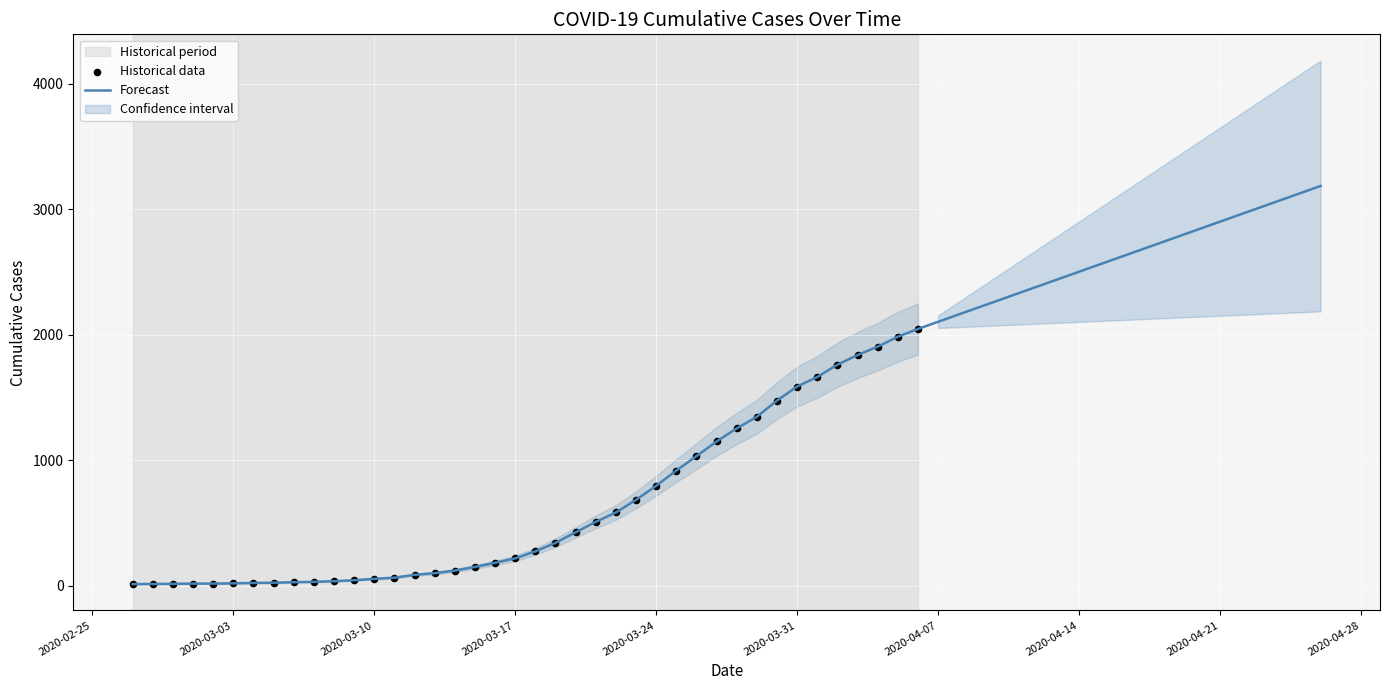

Approximately how many times larger is the value at 2020-04-02 compared to 2020-03-26?

1.7